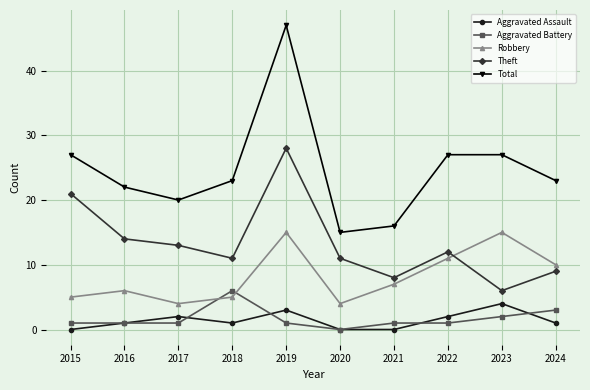

How many values in the Robbery series are below 7?

5